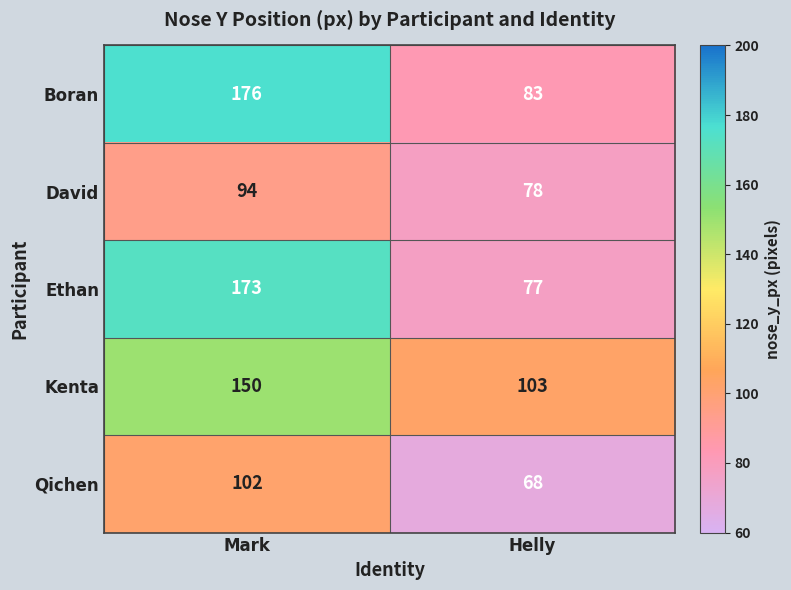

Read the Boran value at Mark, to the nearest 10.

180